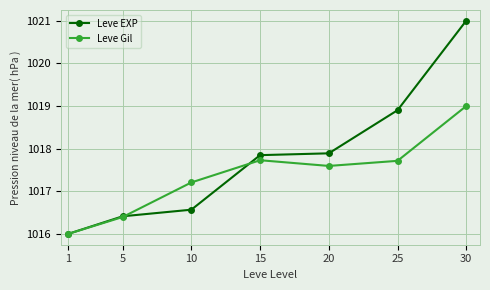

Reading left to right, what are all the values shown in this chart?

Leve EXP: 1=1016.0	5=1016.4	10=1016.6	15=1017.8	20=1017.9	25=1018.9	30=1021.0
Leve Gil: 1=1016.0	5=1016.4	10=1017.2	15=1017.7	20=1017.6	25=1017.7	30=1019.0